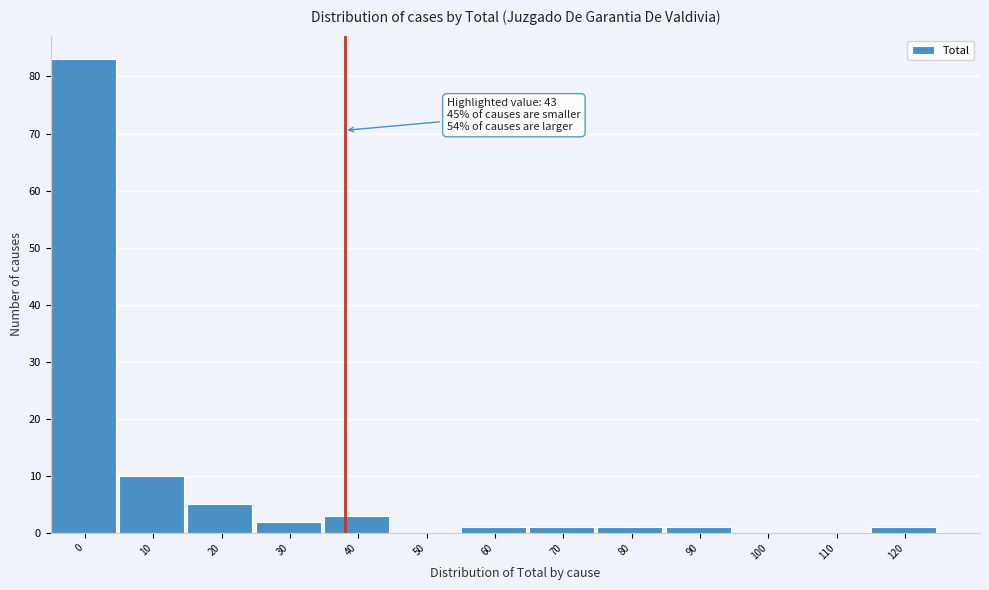

Reading left to right, list all the values displayed in this chart.

0=83	10=10	20=5	30=2	40=3	50=0	60=1	70=1	80=1	90=1	100=0	110=0	120=1